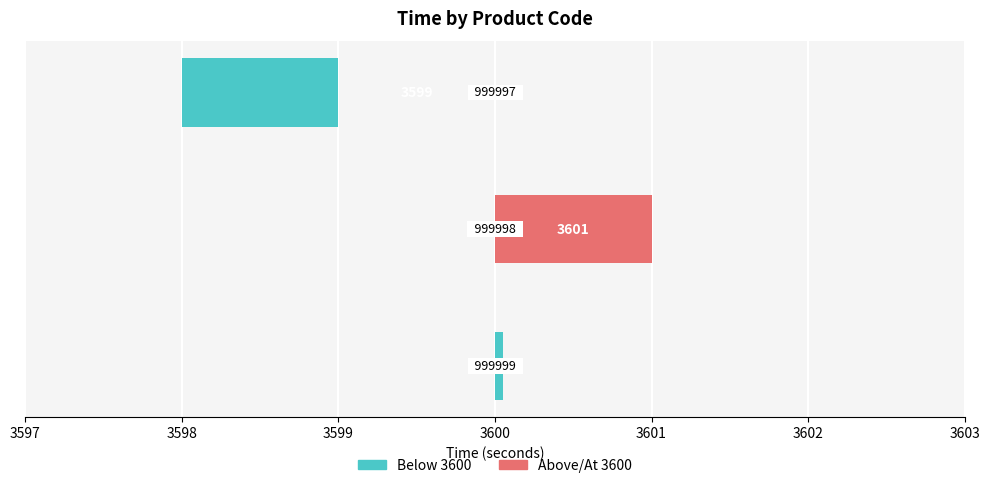

The Below 3600 series shows -1 at 3597. True or false?

False